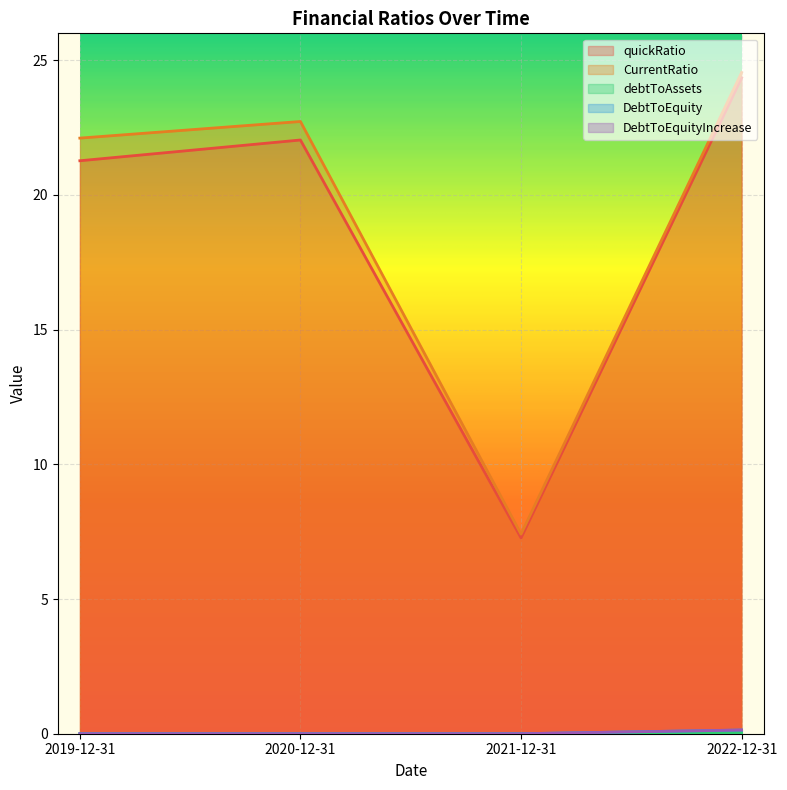

Reading right to left, list all the values displayed in this chart.

quickRatio: 24.3	7.3	22.0	21.3
CurrentRatio: 24.5	7.4	22.7	22.1
debtToAssets: 0.0	0.0	0.0	0.0
DebtToEquity: 0.1	0.0	0.0	0.0
DebtToEquityIncrease: 0.1	0.0	0.0	0.0